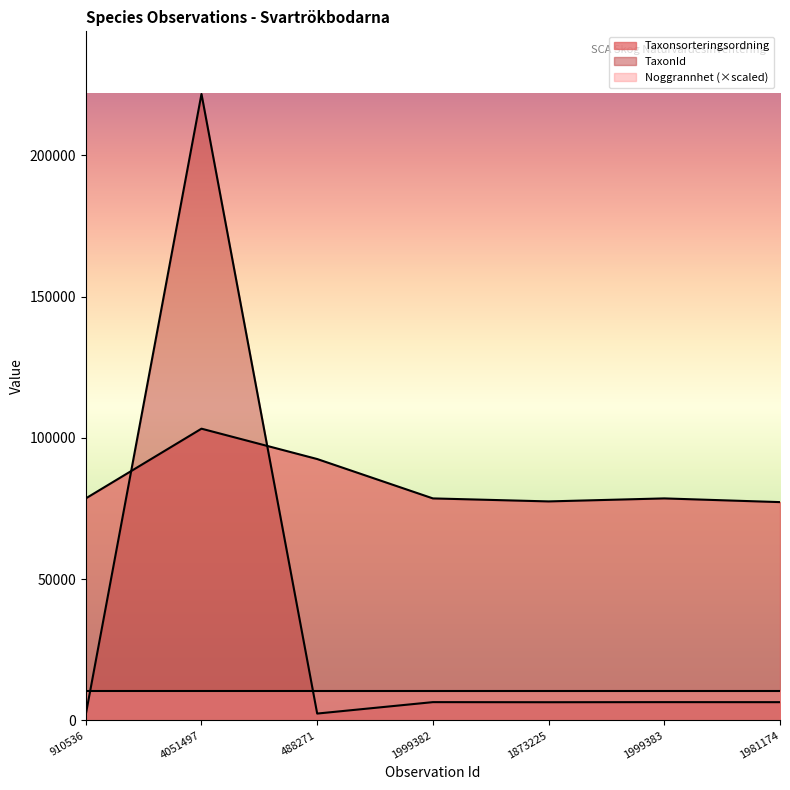

At which label is TaxonId closest to 111903?

1999382